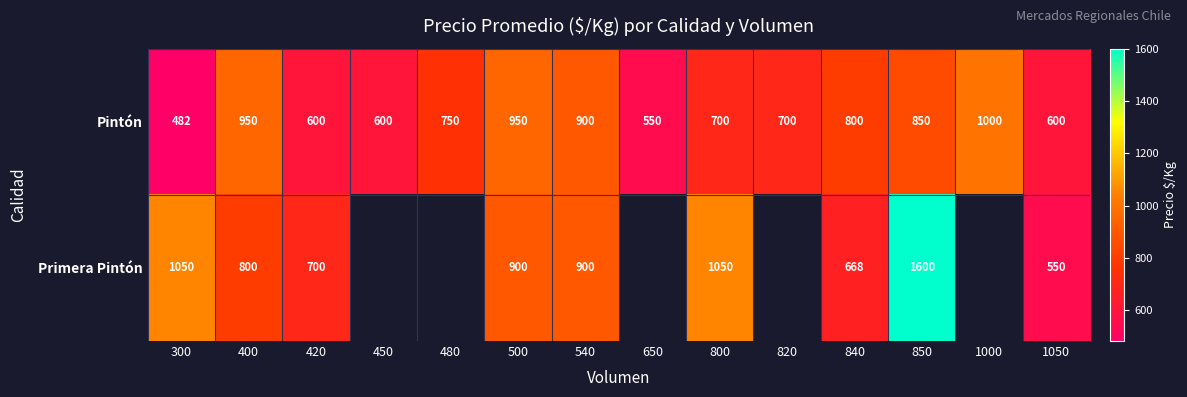

At which label is Pintón closest to 741?

480